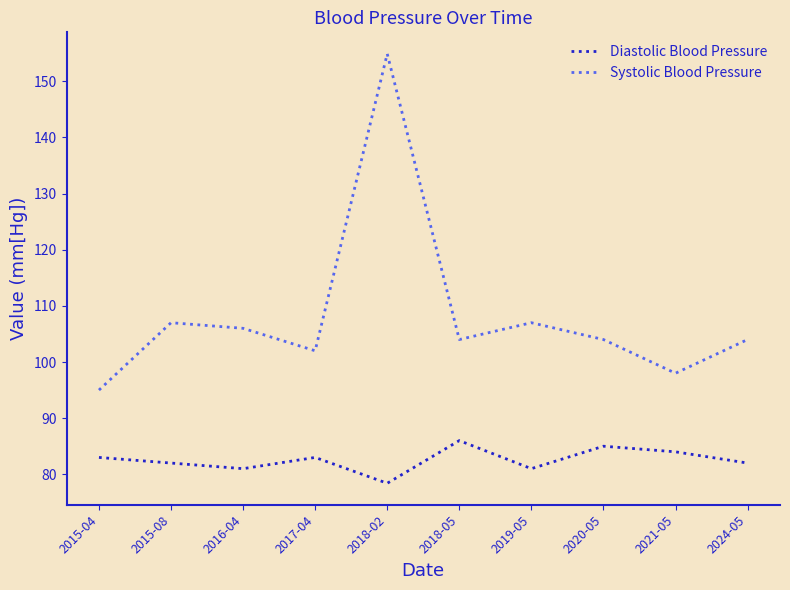

What value does the Systolic Blood Pressure series have at 2019-05?

107.0